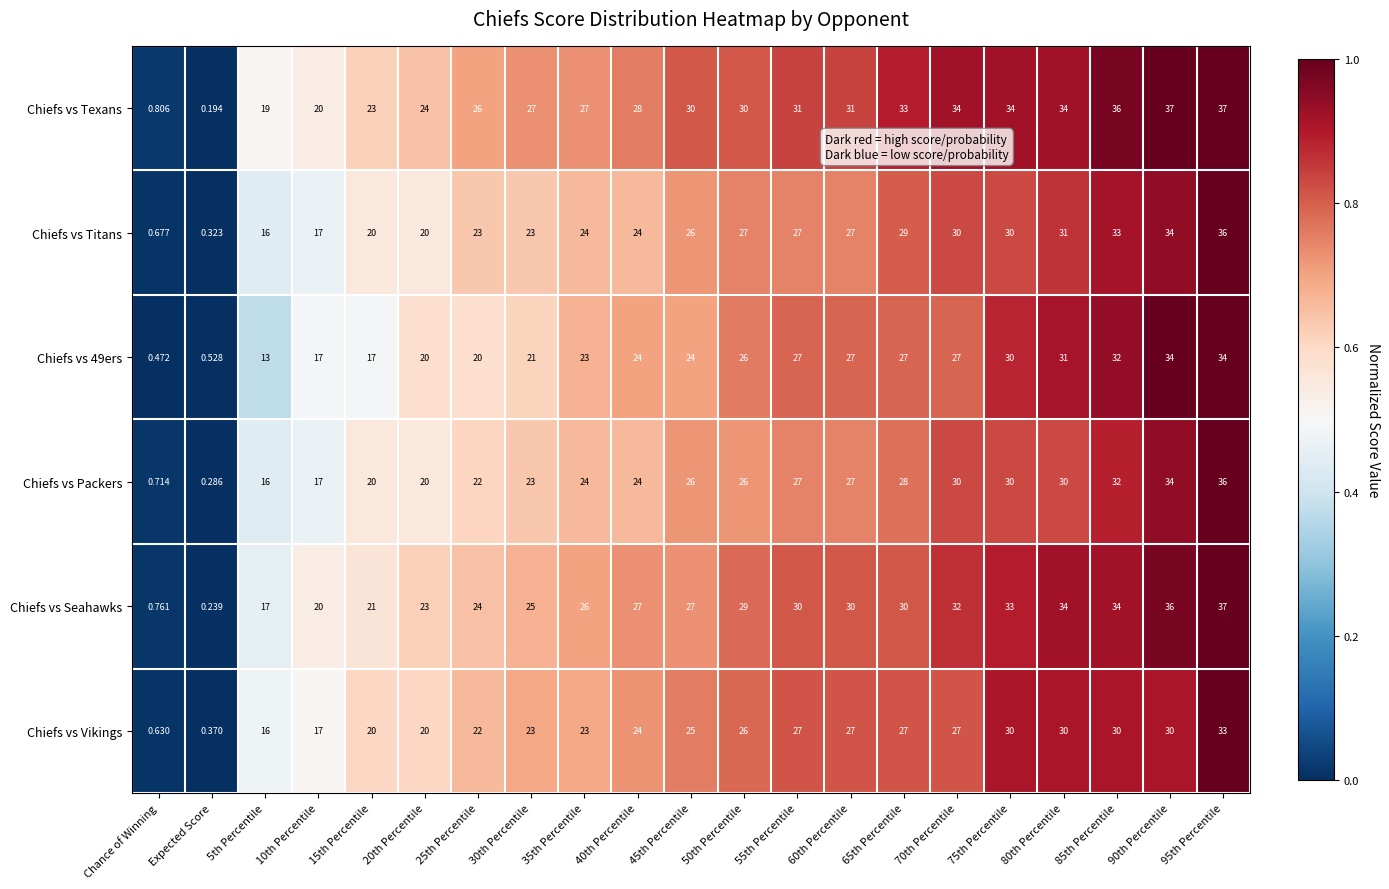

Which label corresponds to the smallest value in the chart?

Expected Score